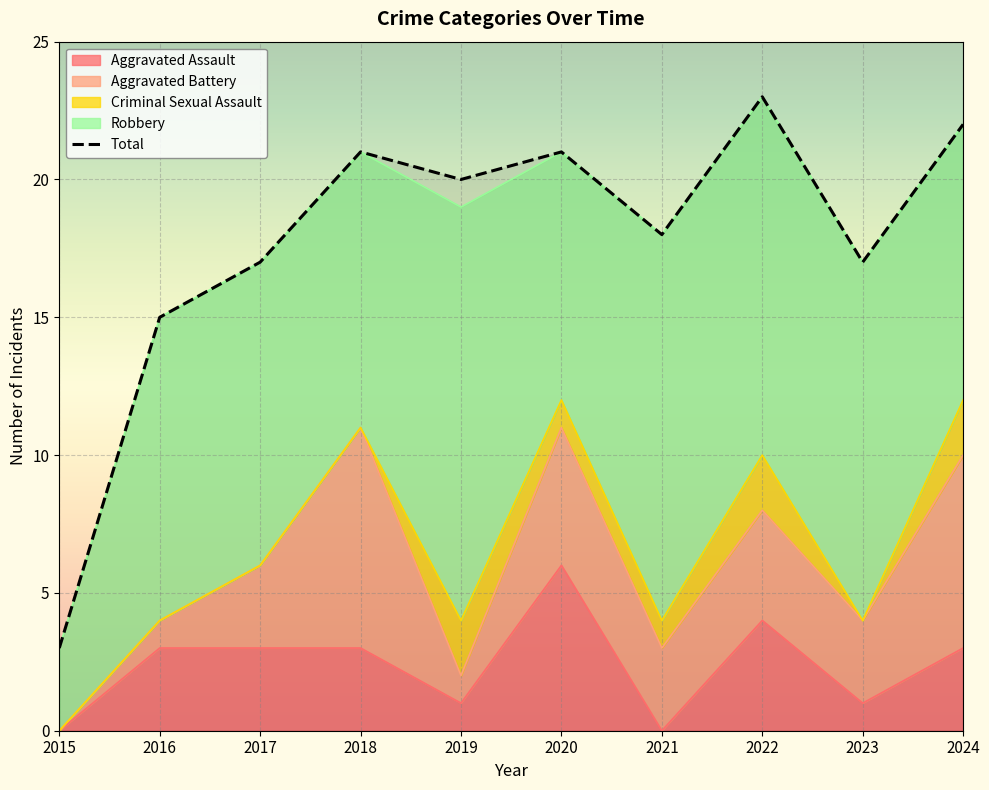

At which category does Criminal Sexual Assault reach its first local peak?

2019